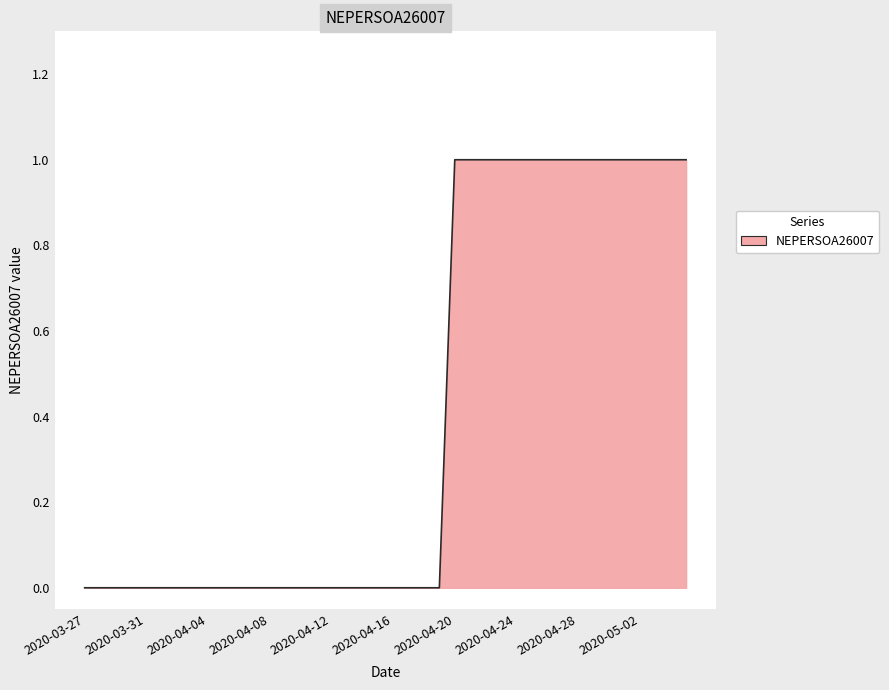

True or false: the data has more than 0 interior local peaks.

False